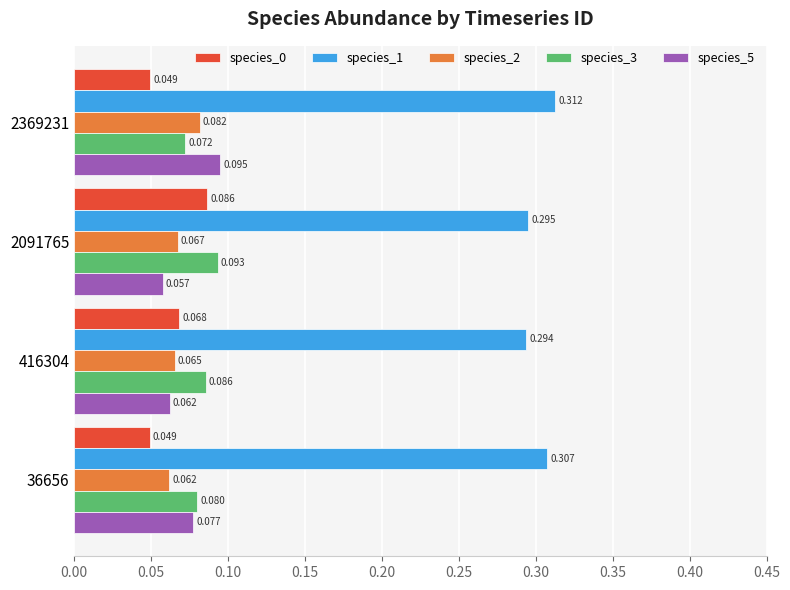

How many categories are shown in the chart?

4